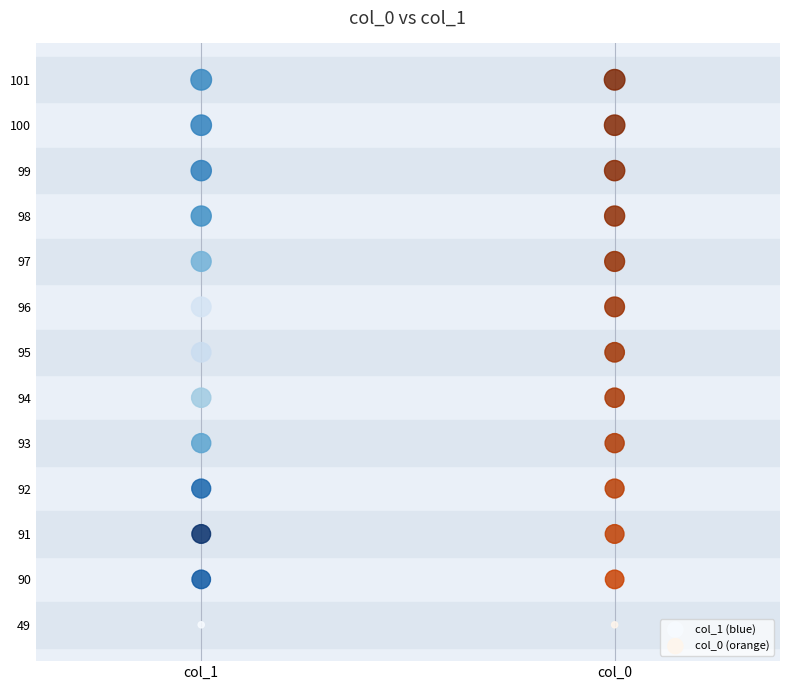

What are all the series names shown in the legend?

col_1 (blue), col_0 (orange)